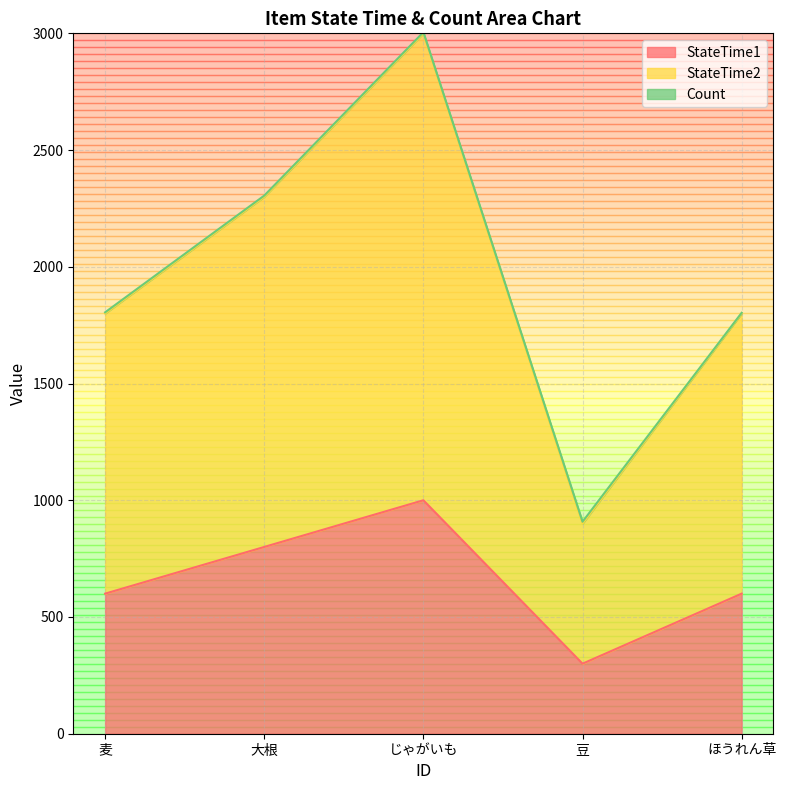

At which label does StateTime1 reach its minimum?

豆